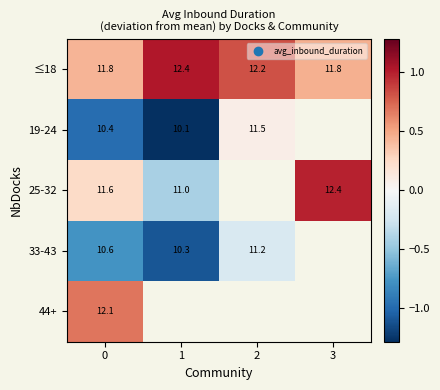

Is the value of 19-24 at 0 greater than the value of 25-32 at 1?

No